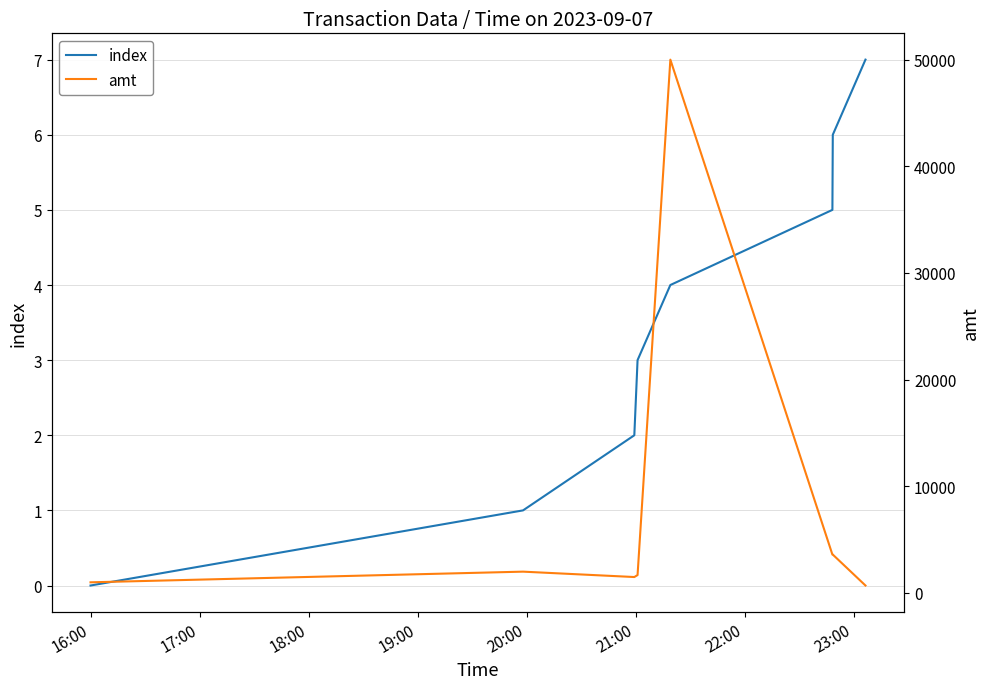

What is the highest value of the index series?

7